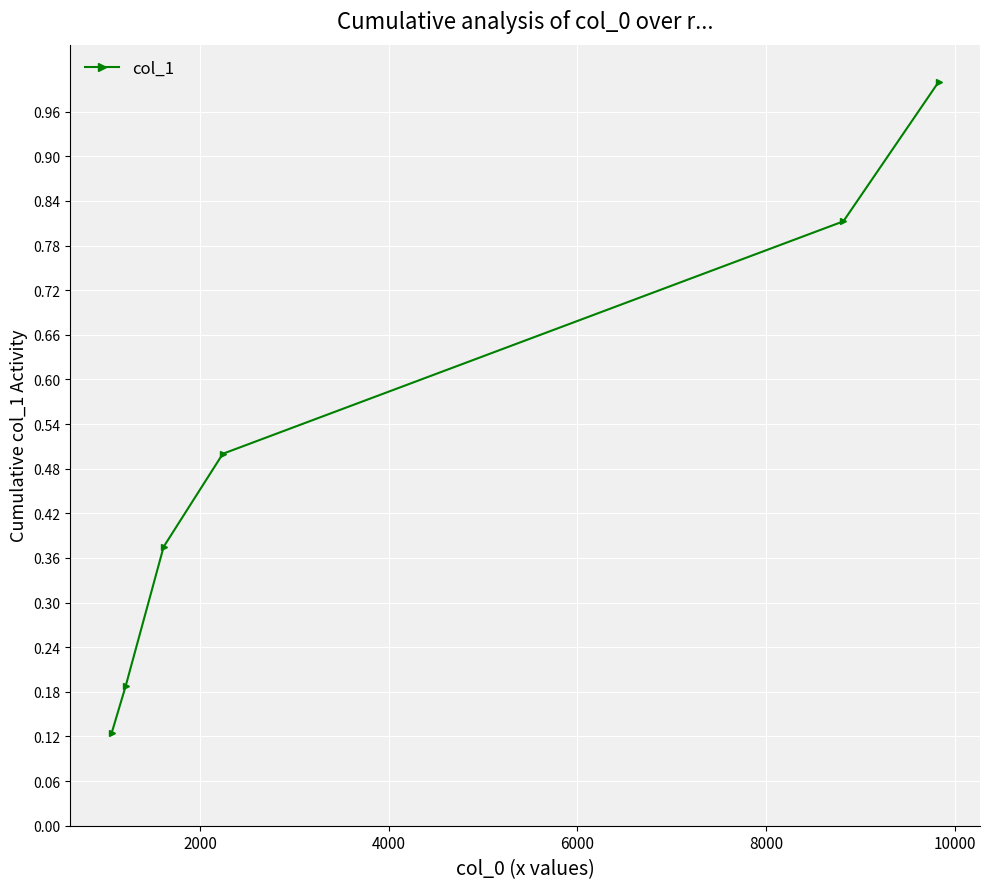

How many values are between 0 and 1?

6